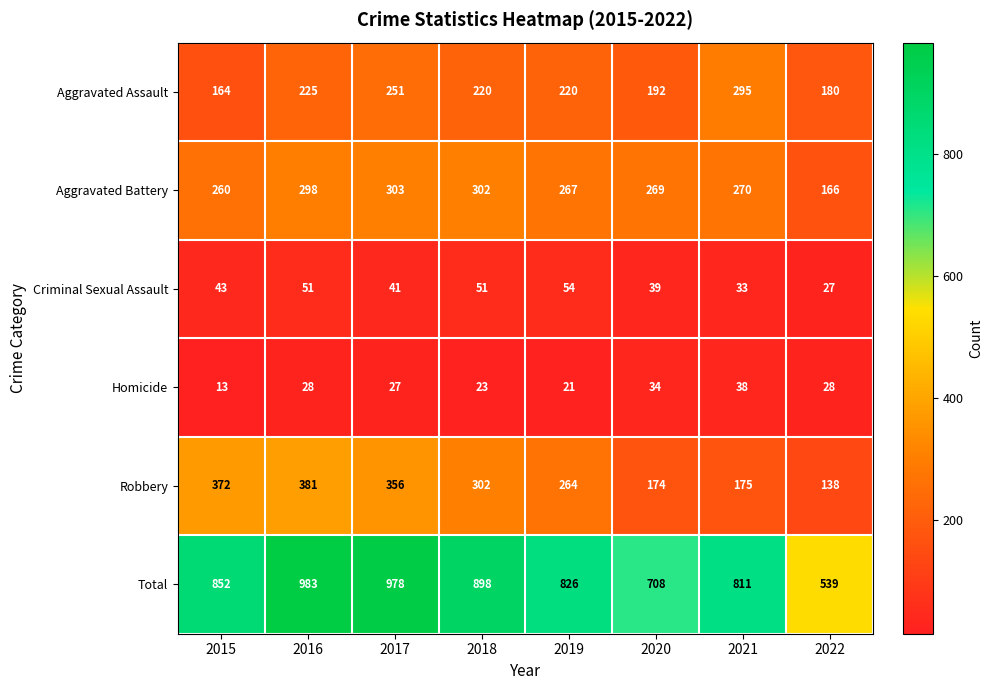

What is the spread (max minus min) of values at 2016?

955